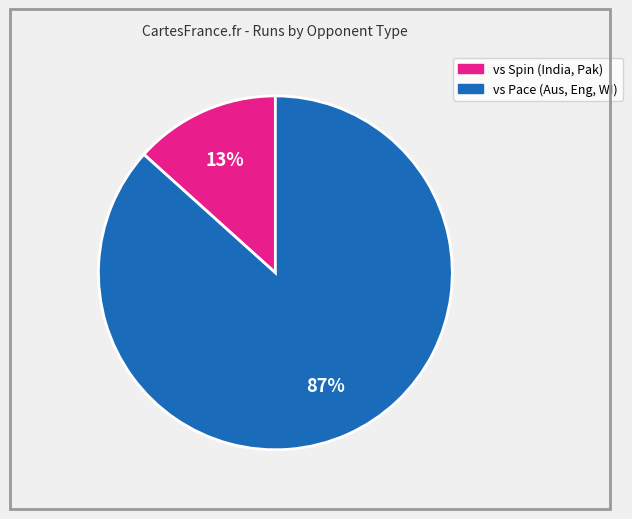

To the nearest percent, what is the average slice percentage?

50%